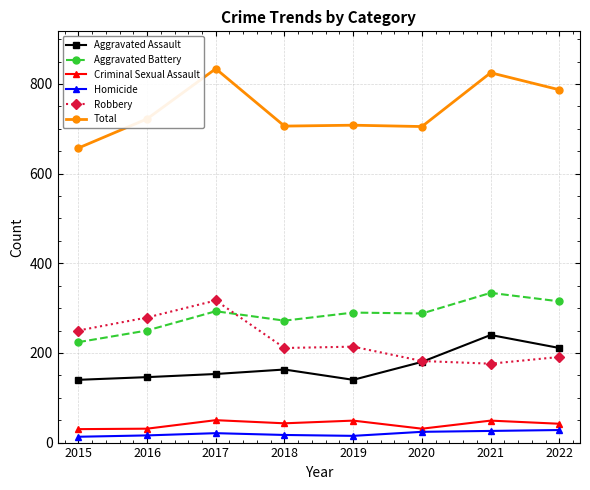

What is the lowest value of the Aggravated Battery series?

224